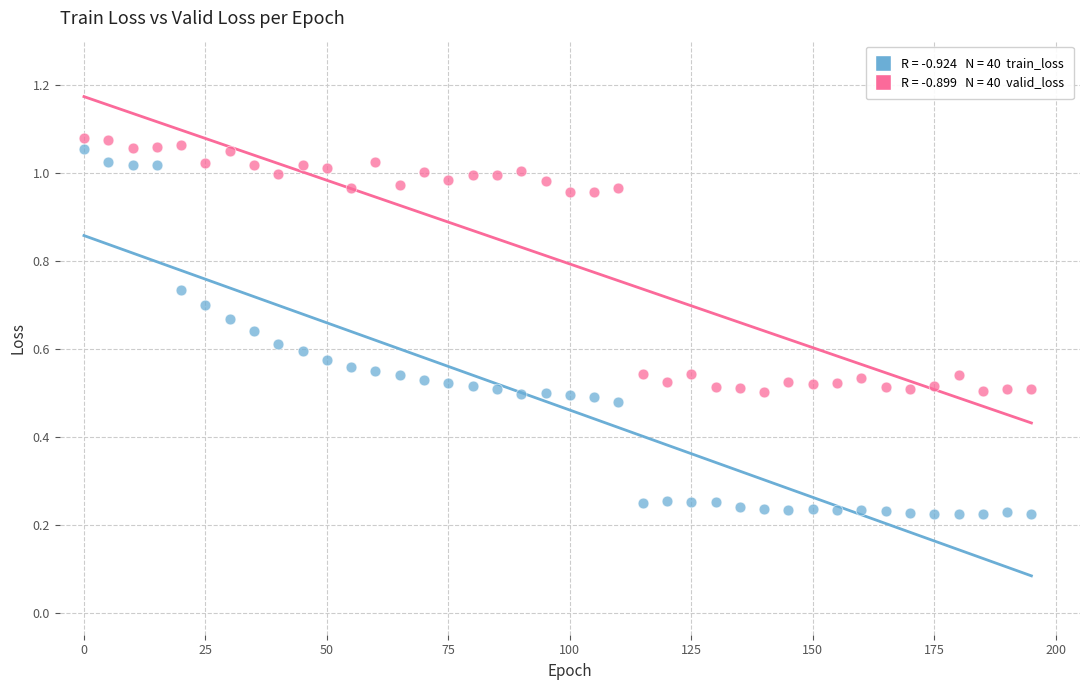

Across all data points, what is the range of X values (max minus min)?

195.0